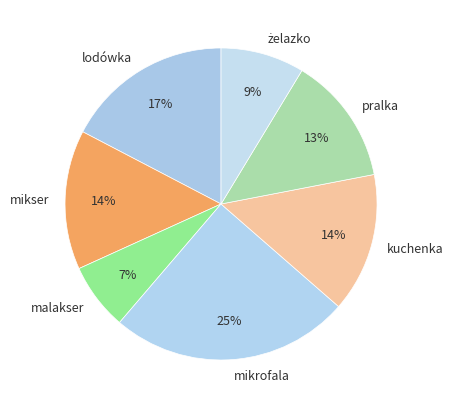

To the nearest percent, what is the average slice percentage?

14%